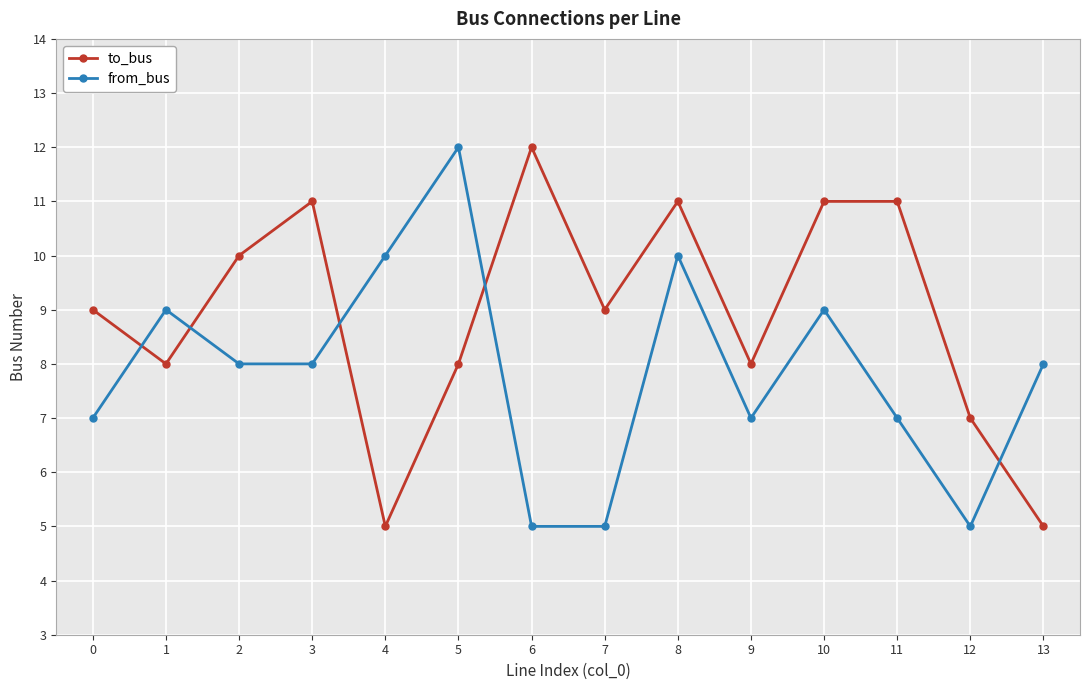

Reading right to left, what are all the values shown in this chart?

to_bus: 5	7	11	11	8	11	9	12	8	5	11	10	8	9
from_bus: 8	5	7	9	7	10	5	5	12	10	8	8	9	7